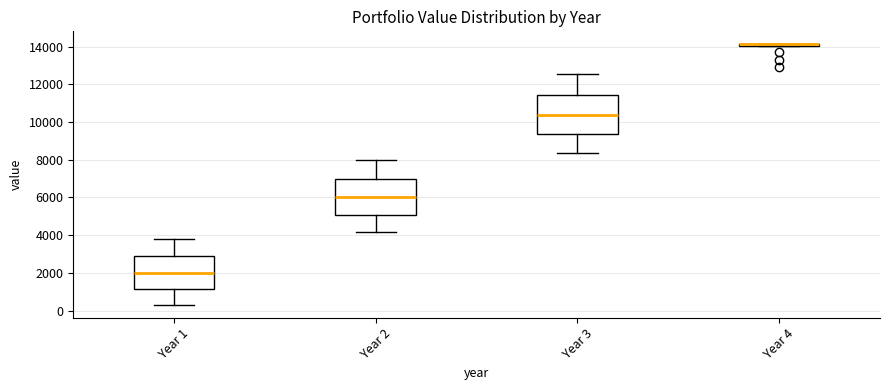

Where does the lower whisker of the box for Year 3 end on the y-axis? The values are not printed on the chart, so give them approximately, as read against the axis.

8400